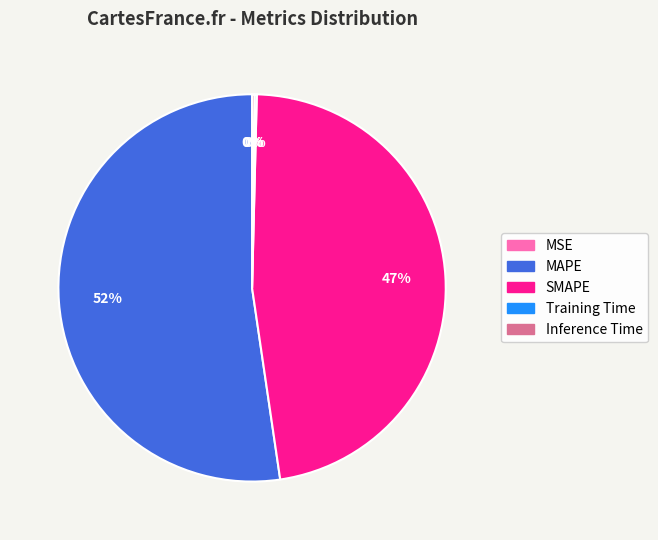

To the nearest percent, what percentage of the pie is SMAPE?

47%